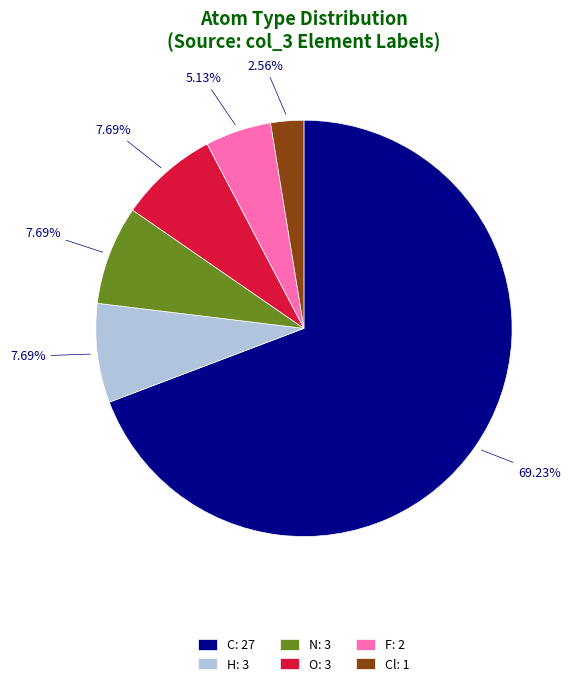

Combined, do Cl: 1 and H: 3 account for over 50%?

No